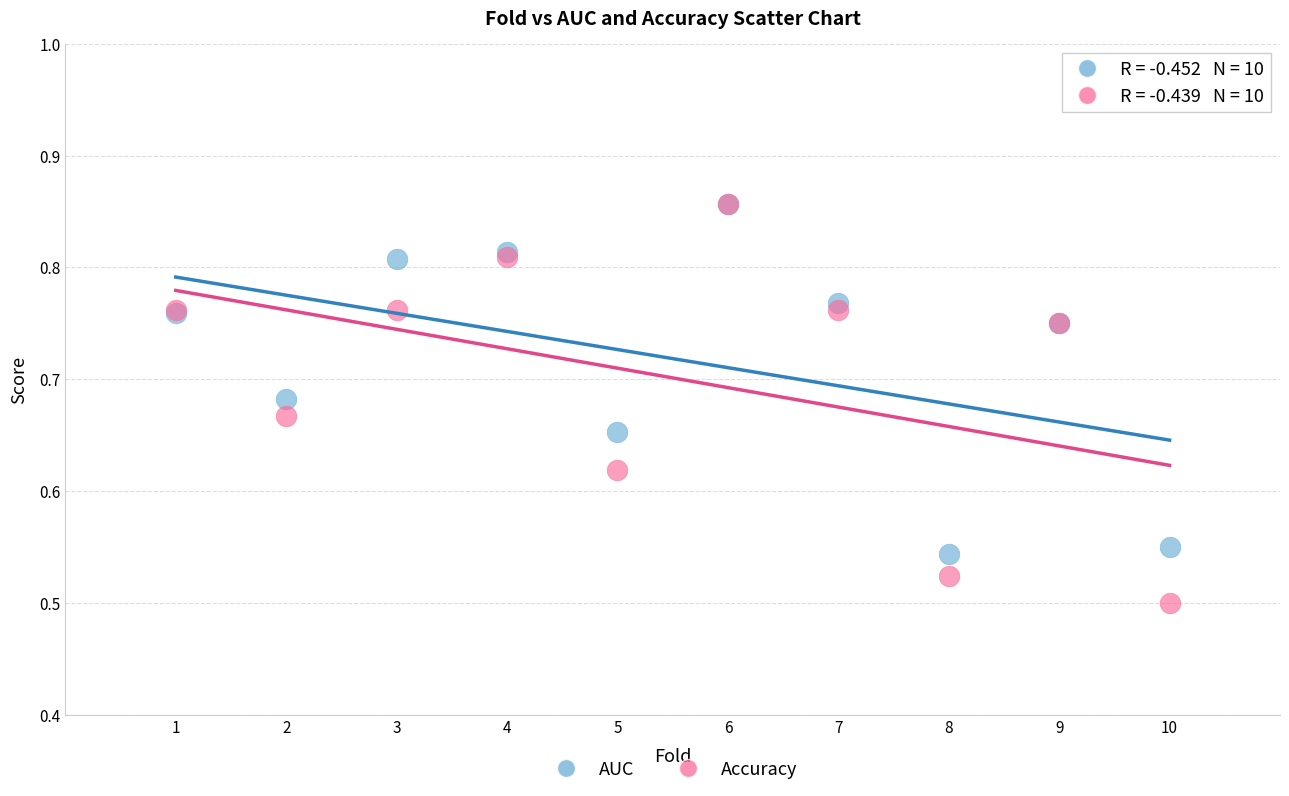

What are all the series names shown in the legend?

AUC, Accuracy